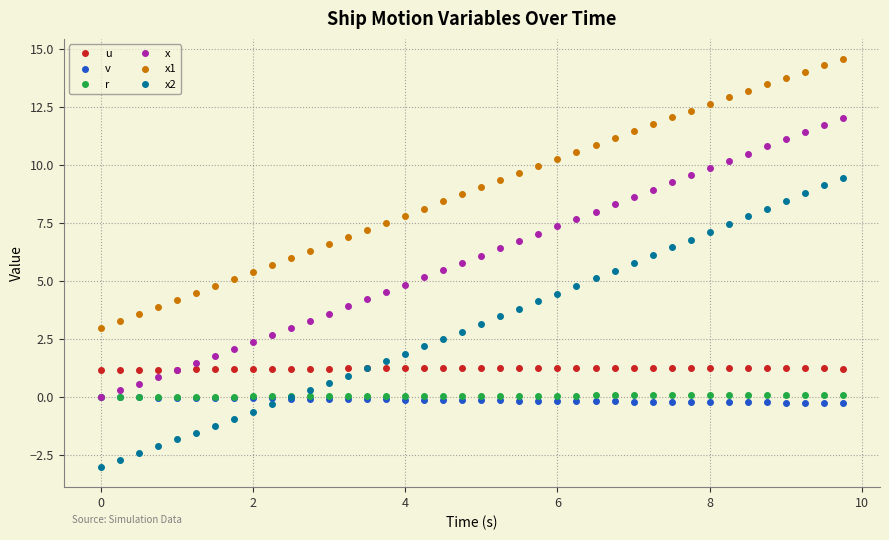

What are all the series names shown in the legend?

u, v, r, x, x1, x2